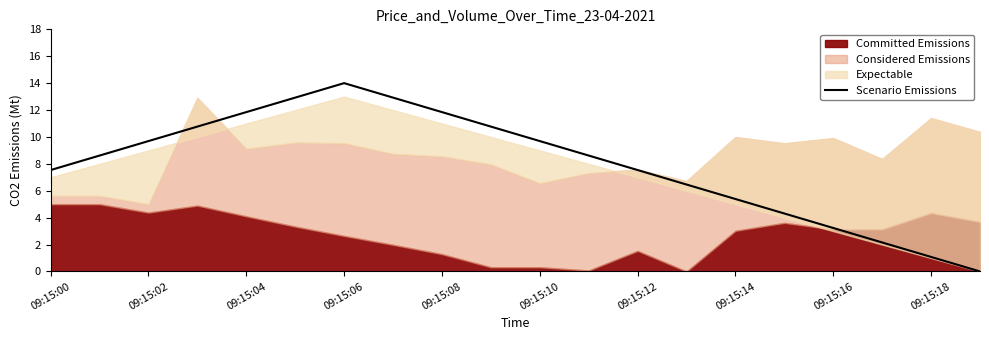

What is the maximum value for Scenario Emissions?

14.0